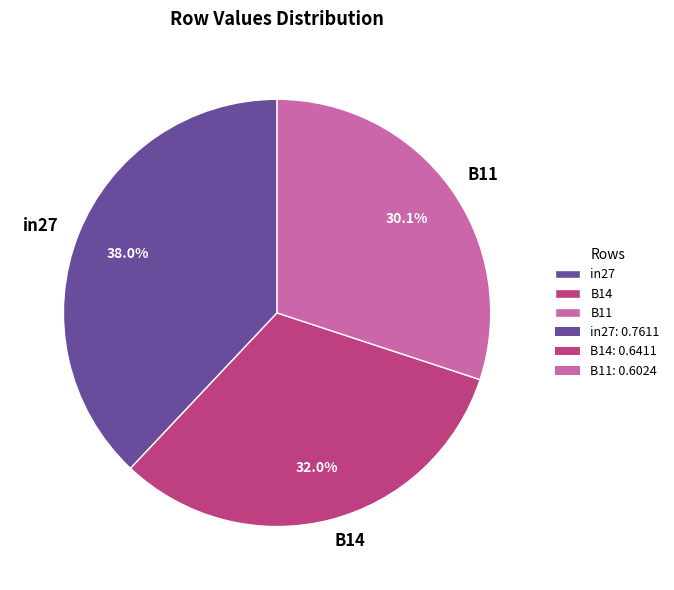

To the nearest percent, what is the difference between the largest and smallest slice percentages?

8%